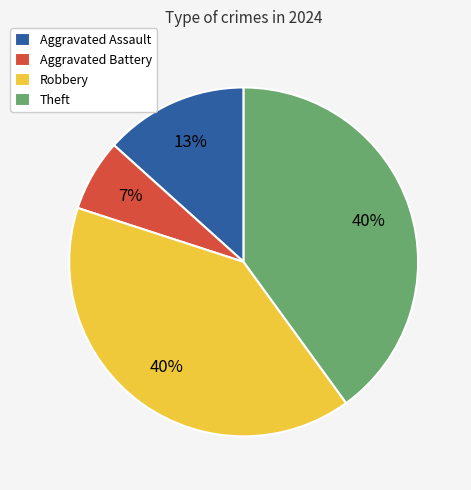

Is the sum of Theft and Robbery greater than half?

Yes